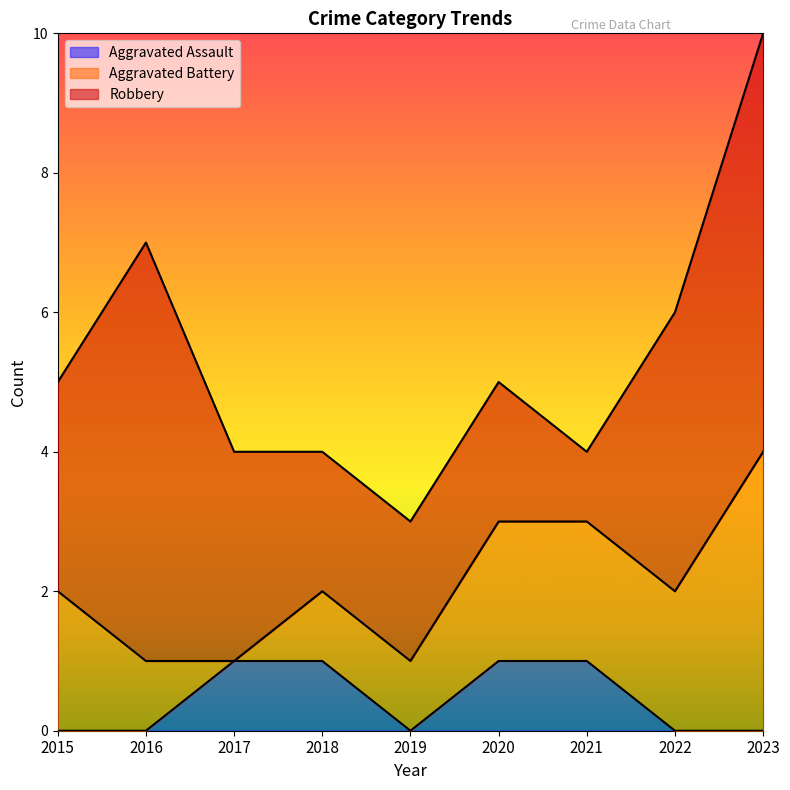

At which category does Aggravated Battery reach its first local valley?

2017